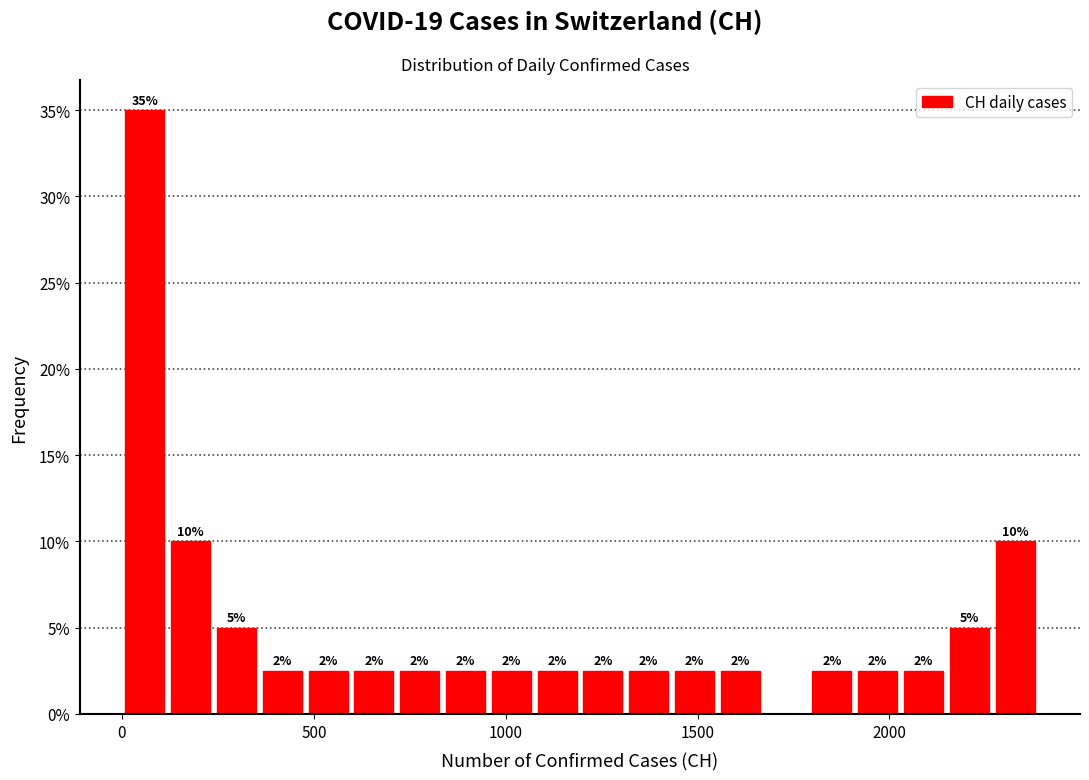

Read against the x-axis, roughly where is the centre of the tallest bar?

50